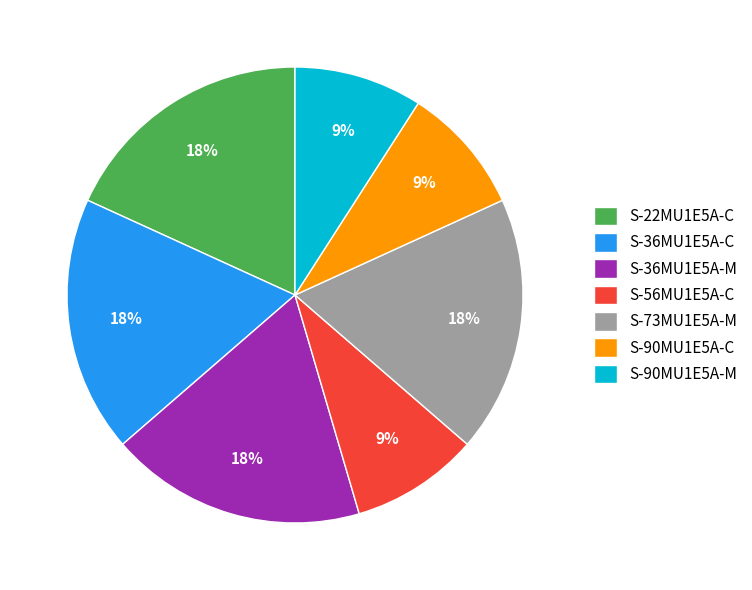

Does any single category account for the majority?

No